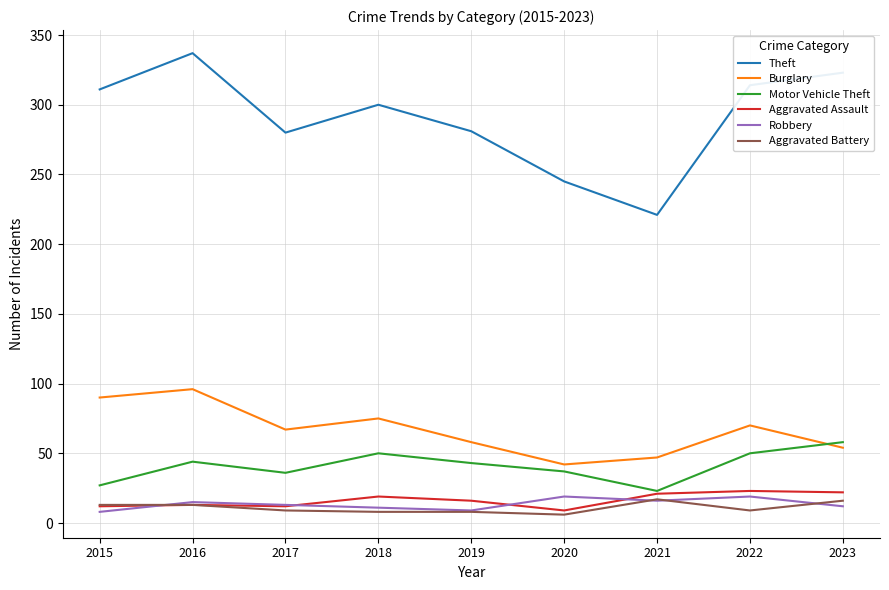

Is it true that Robbery equals 15 at 2016?

True